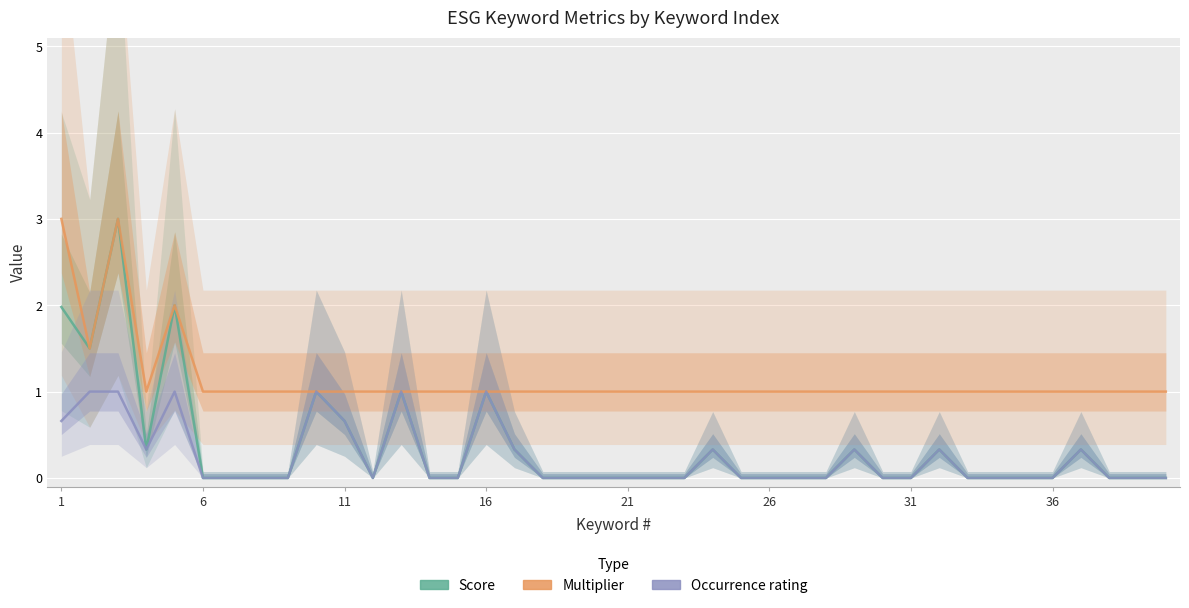

The value of Occurrence rating at 16 is 1.3. True or false?

False